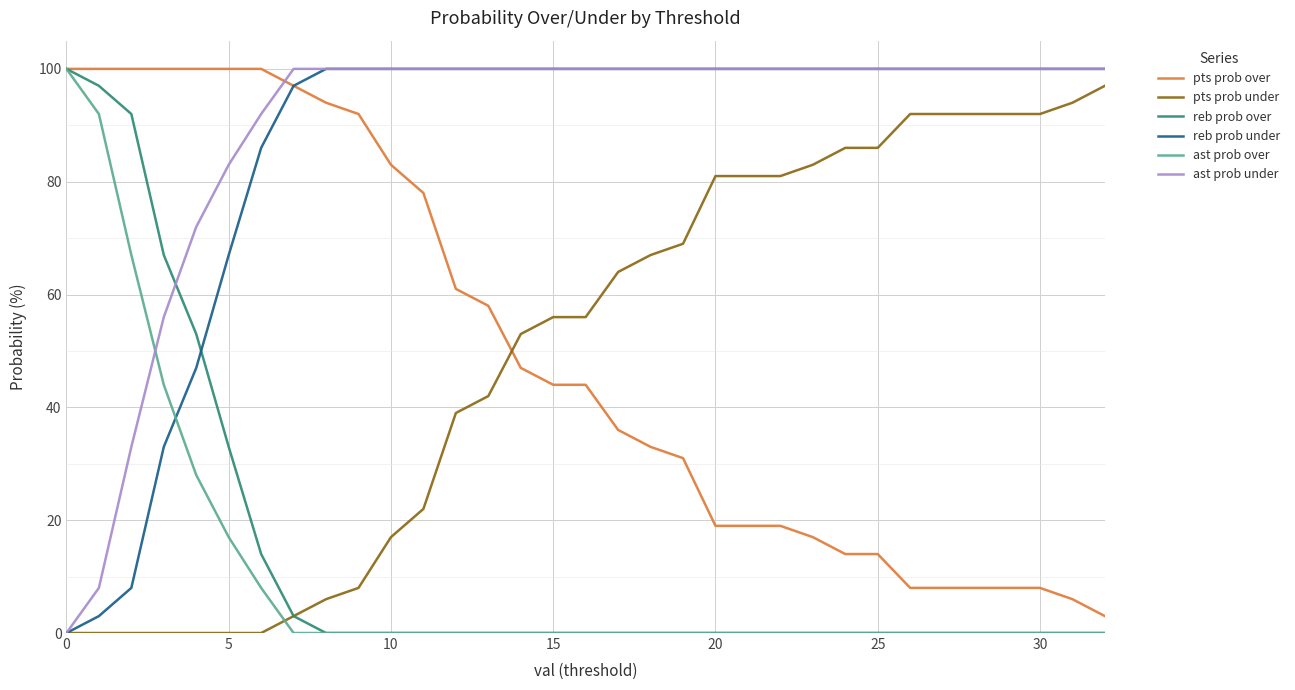

What is the maximum value for reb prob over?

100